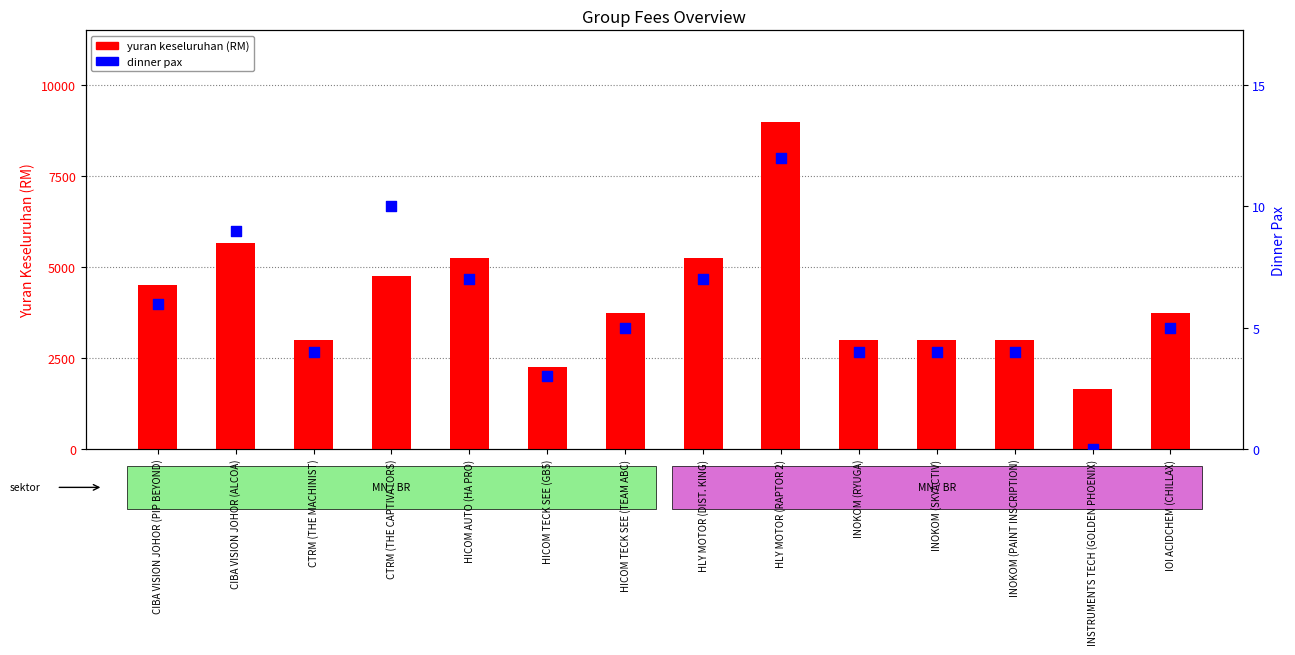

What is the total value across all series at CTRM (THE MACHINIST)?

3004